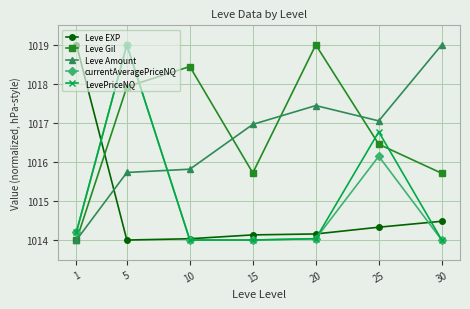

What value does the currentAveragePriceNQ series have at 10?

1014.0